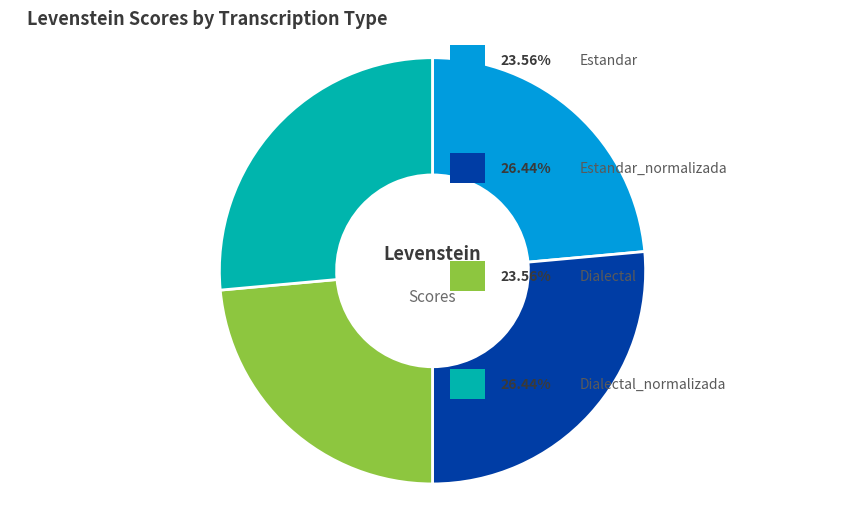

Does any single category account for the majority?

No